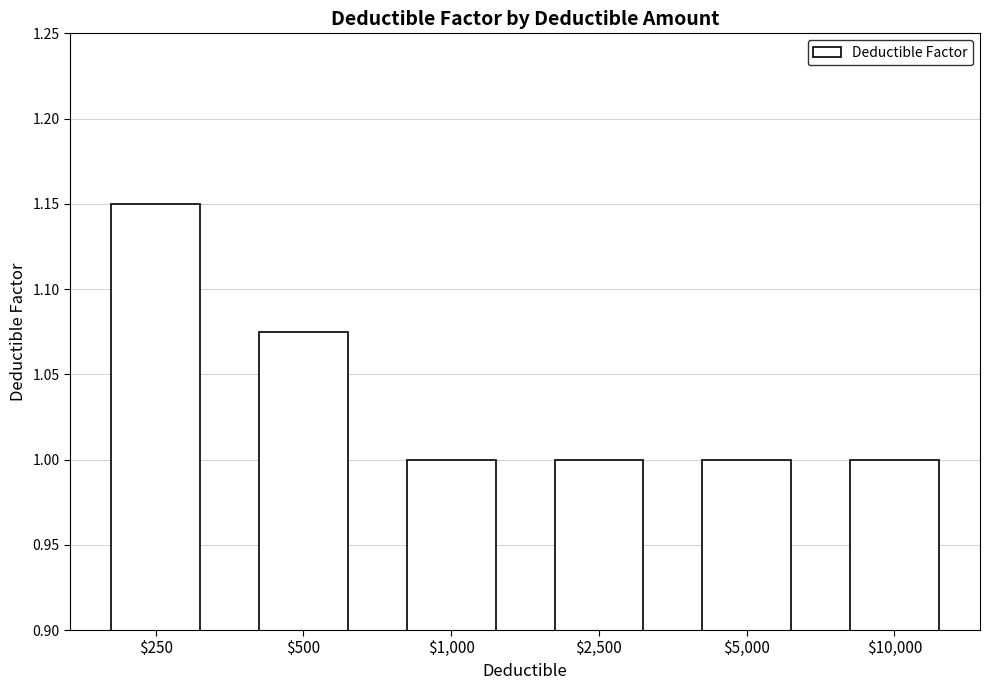

Count the number of categories in the chart.

6